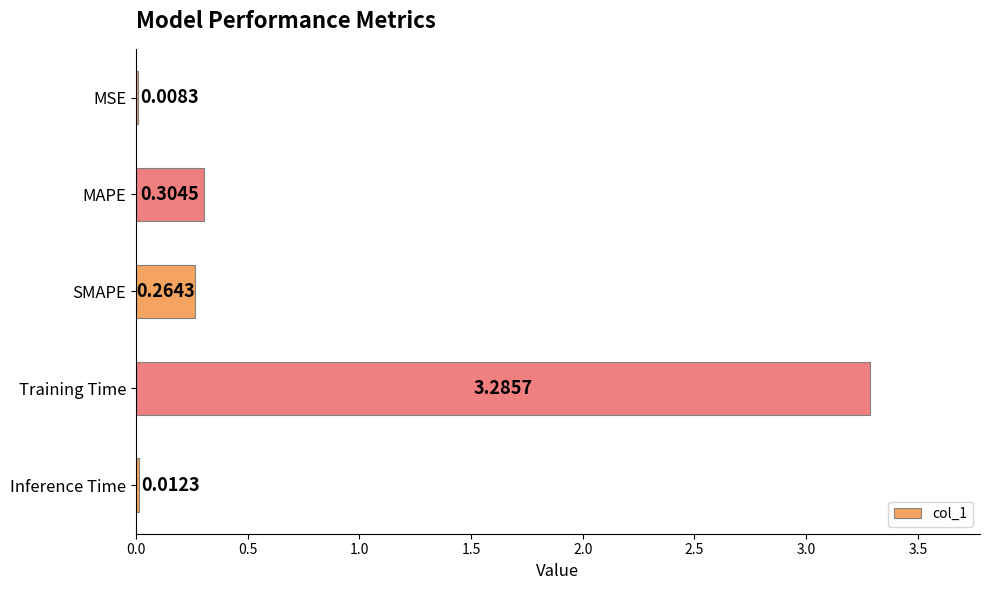

Between Training Time and MAPE, which is larger?

Training Time